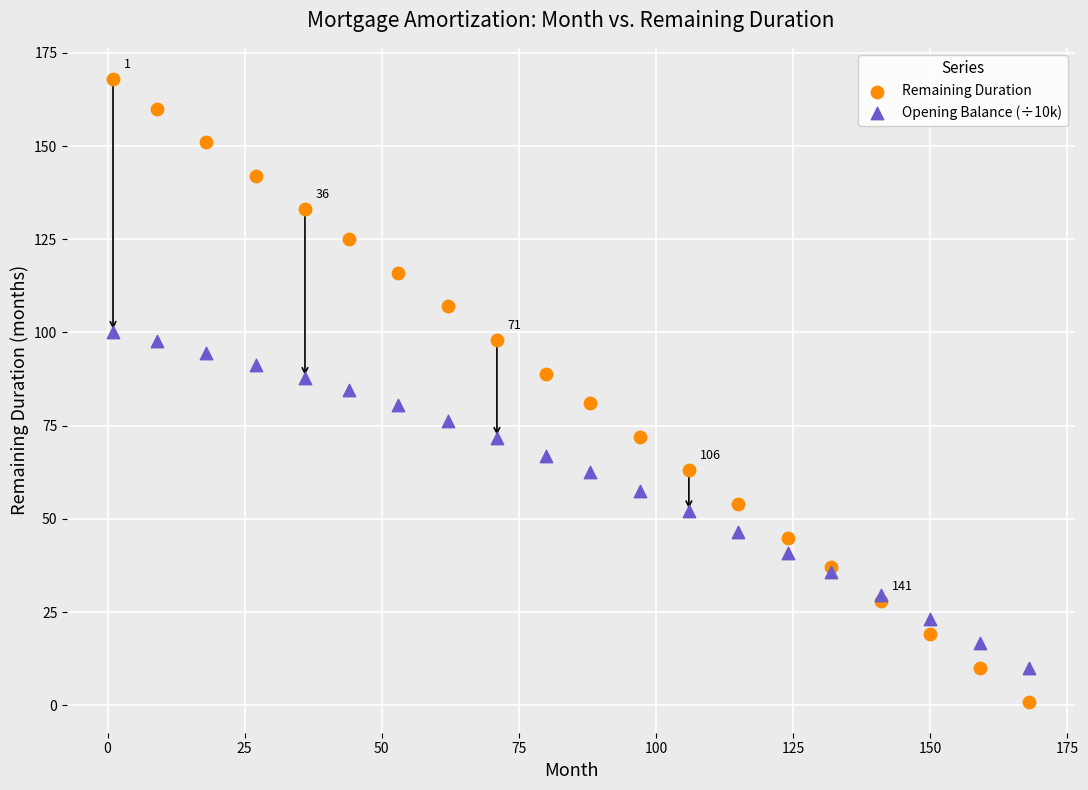

Which series reaches the minimum Y coordinate?

Remaining Duration